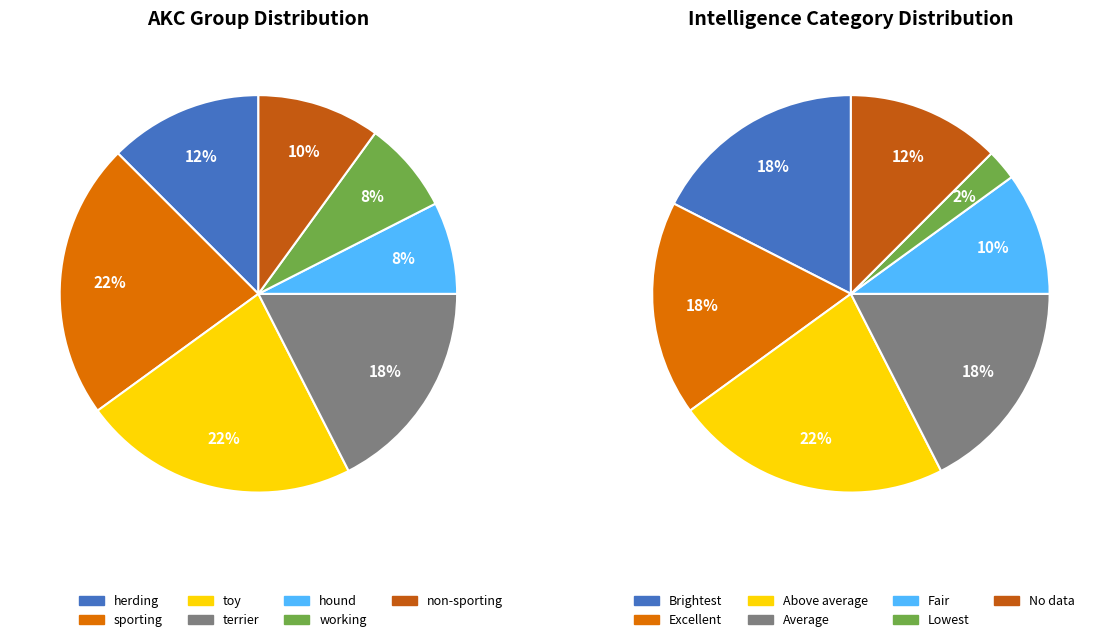

To the nearest percent, what is the average slice percentage?

14%